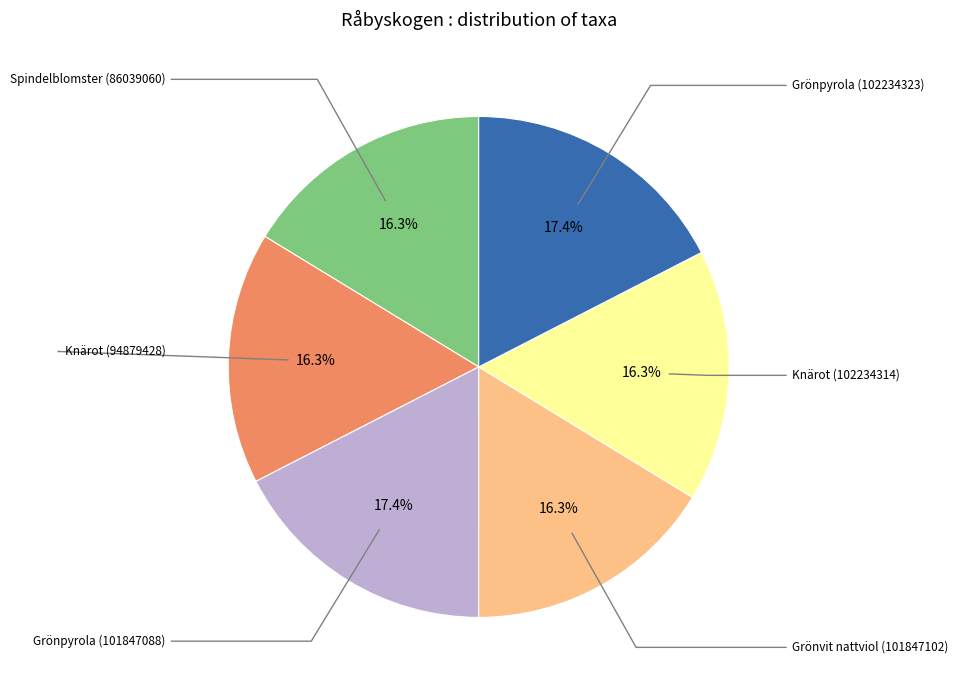

Does Grönpyrola (101847088) represent more than half of the total?

No